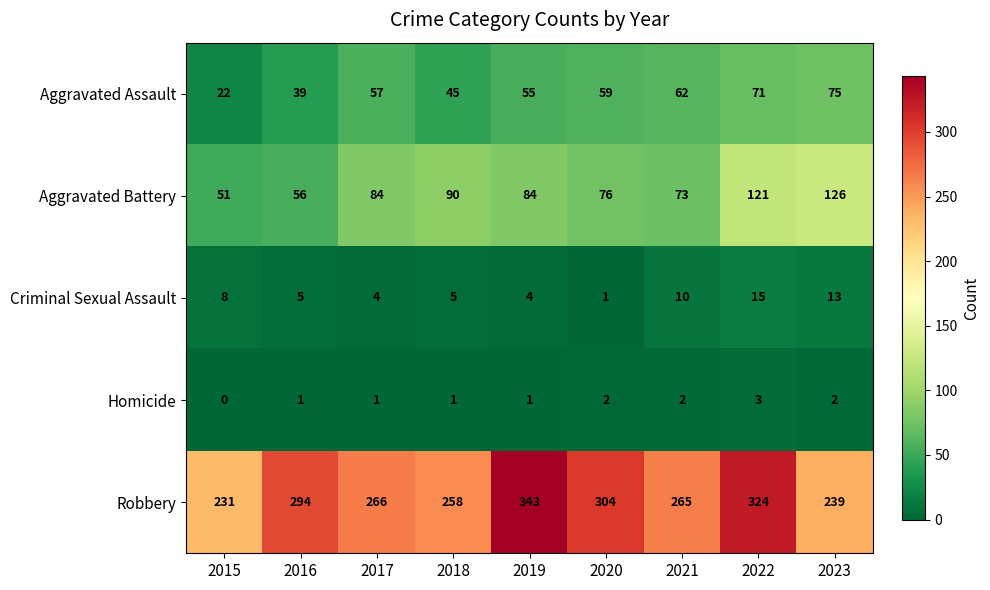

How many data points does each series have?

9